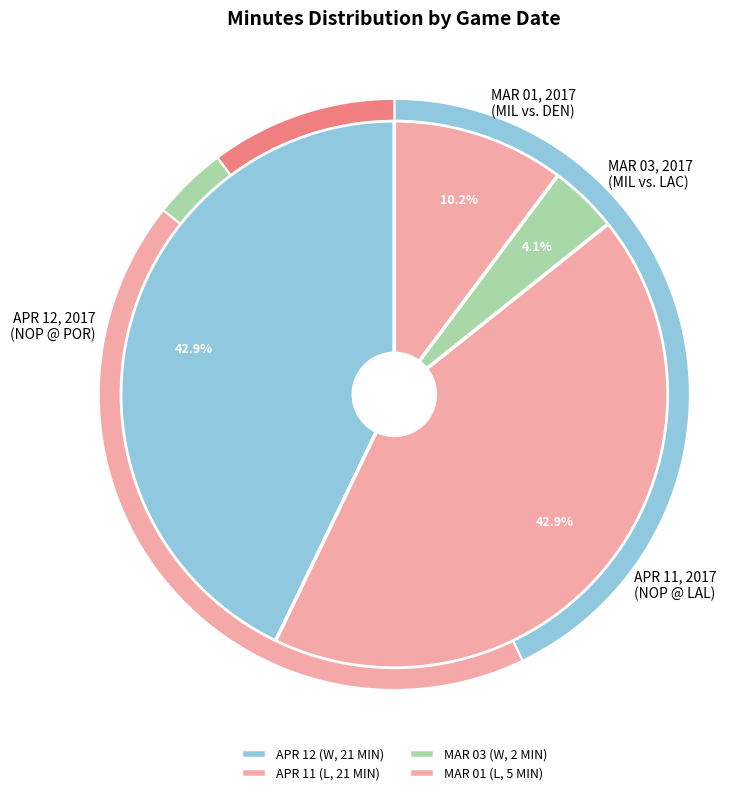

Rank the categories by value from lowest to highest.

MAR 03, 2017, MAR 01, 2017, APR 11, 2017, APR 12, 2017